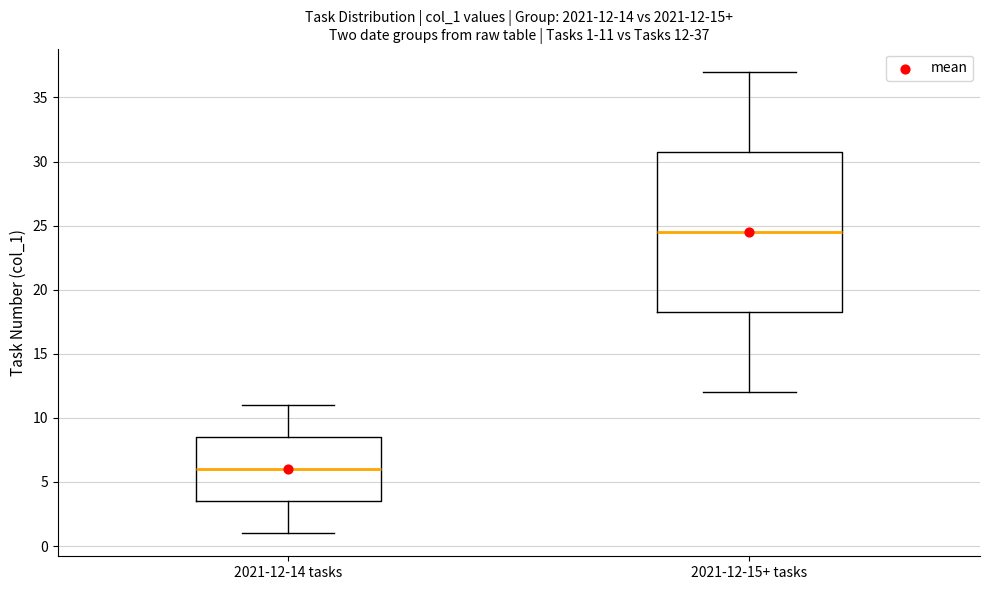

Comparing the boxes themselves (not the whiskers), which one is the tallest?

2021-12-15+ tasks